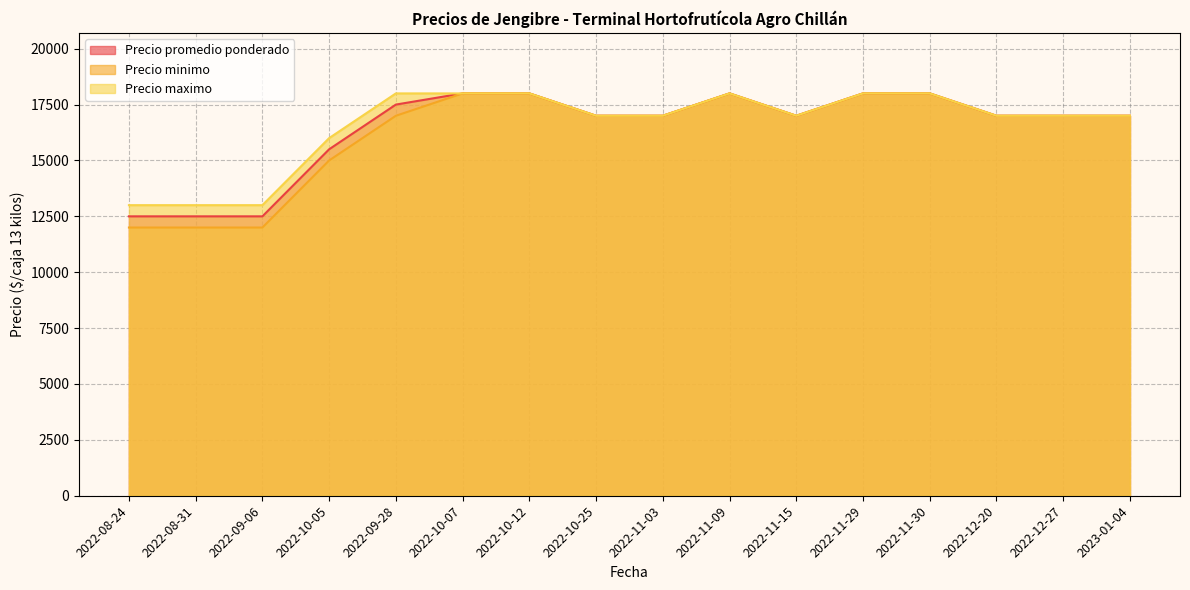

True or false: Precio maximo has a value of 17000 at 2022-11-03.

True